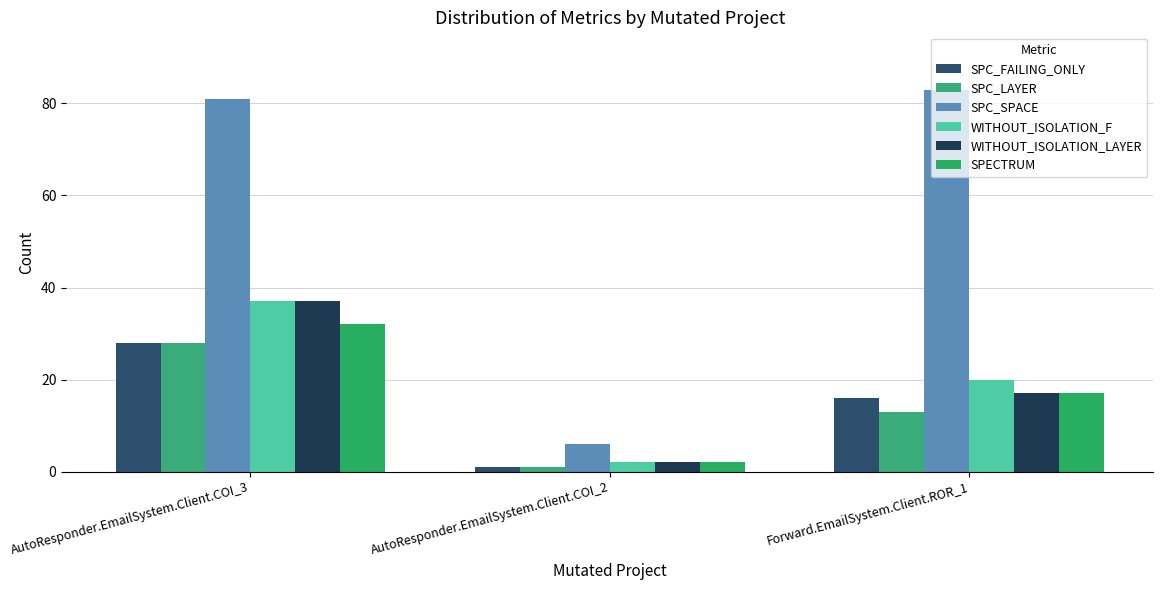

What is the value of the SPC_FAILING_ONLY bar at the 1st from the left?

28